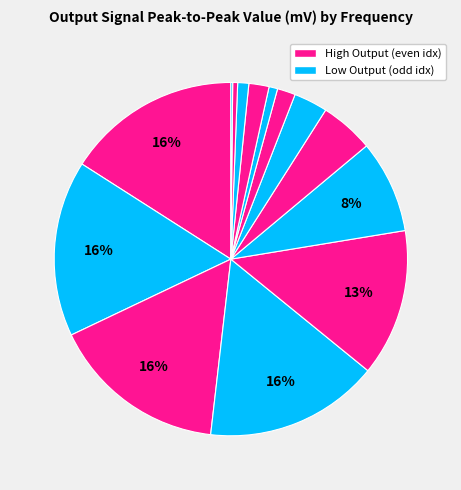

What is the largest slice in the pie chart?

10 Hz